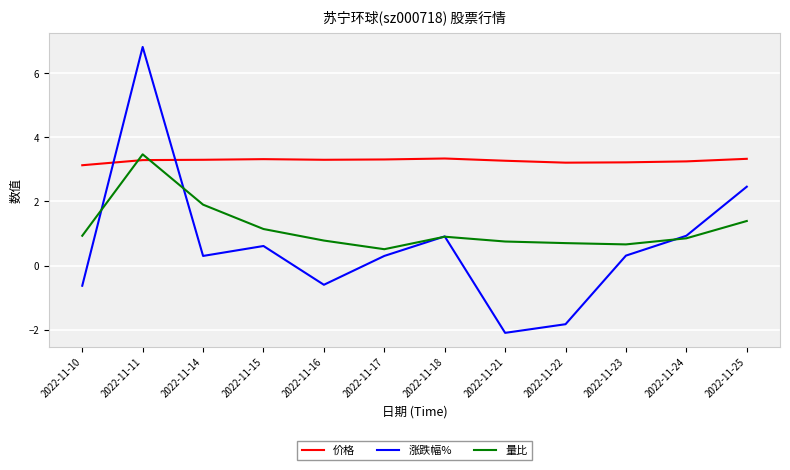

The value of 价格 at 2022-11-16 is 3.3. True or false?

True